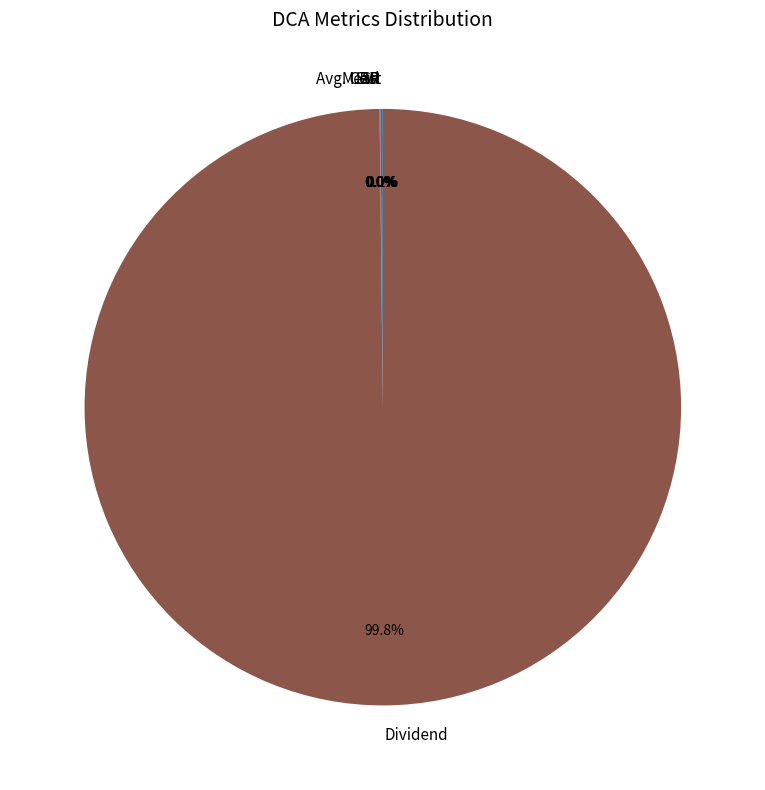

To the nearest percent, what is the average slice percentage?

17%